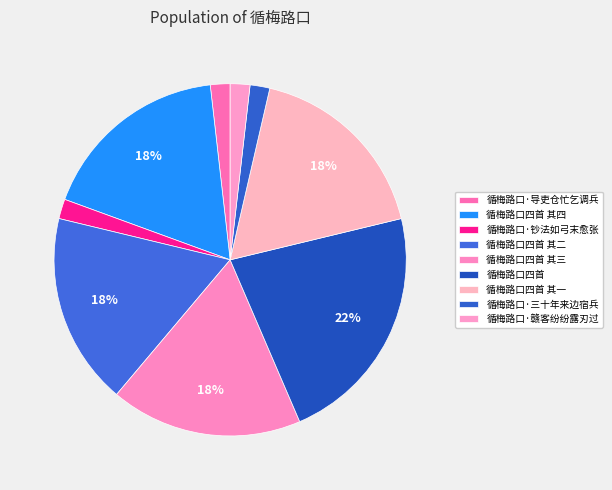

Which category has the smallest portion of the pie?

循梅路口·导吏仓忙乞调兵